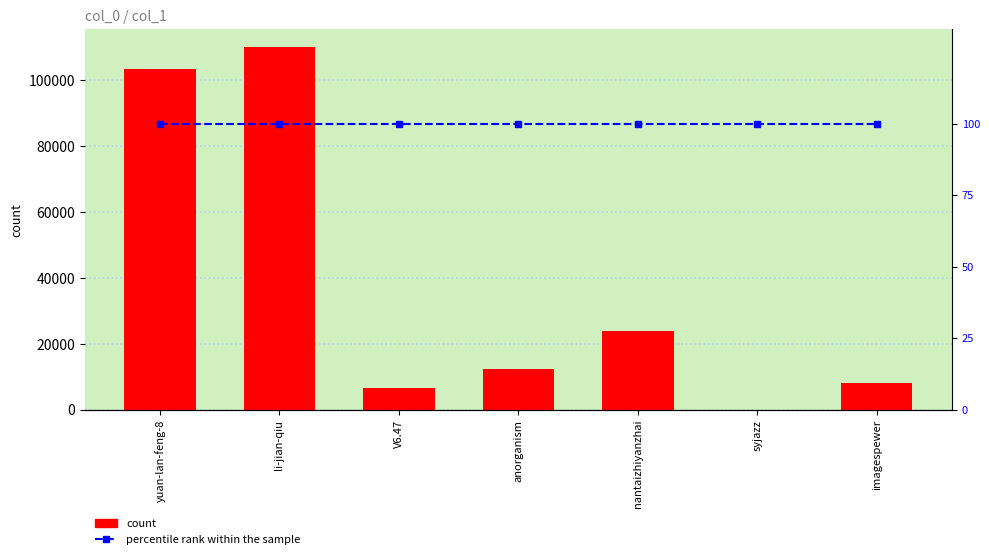

Reading left to right, transcribe all the data shown in this chart.

count: 103379	109886	6508	12365	23885	10	8162
percentile rank within the sample: 100	100	100	100	100	100	100